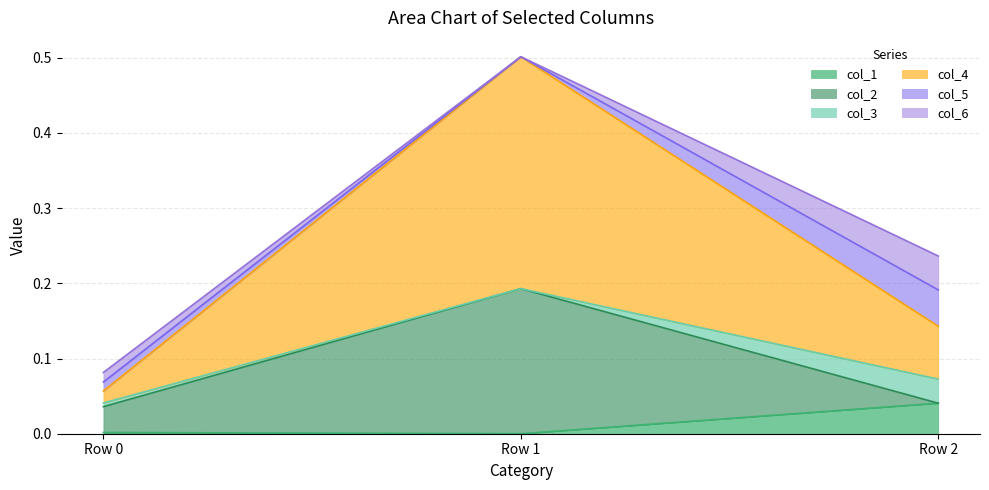

At which label does col_4 reach its minimum?

Row 0